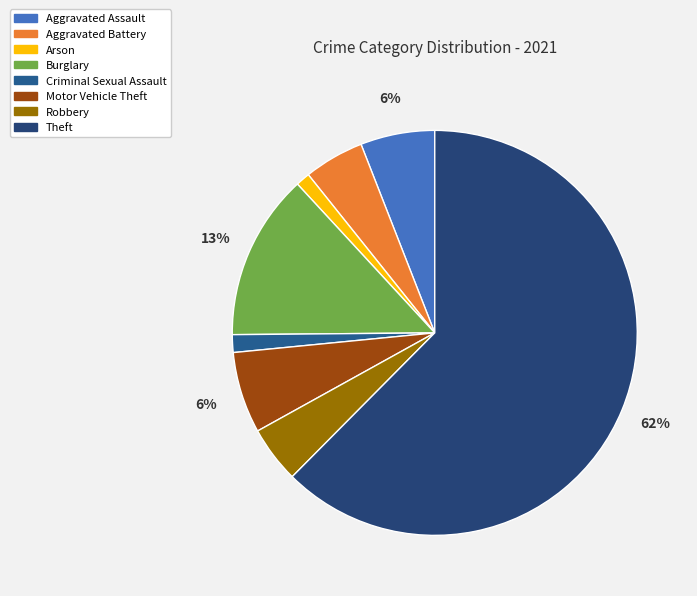

The Criminal Sexual Assault slice represents 1% of the pie. True or false?

True